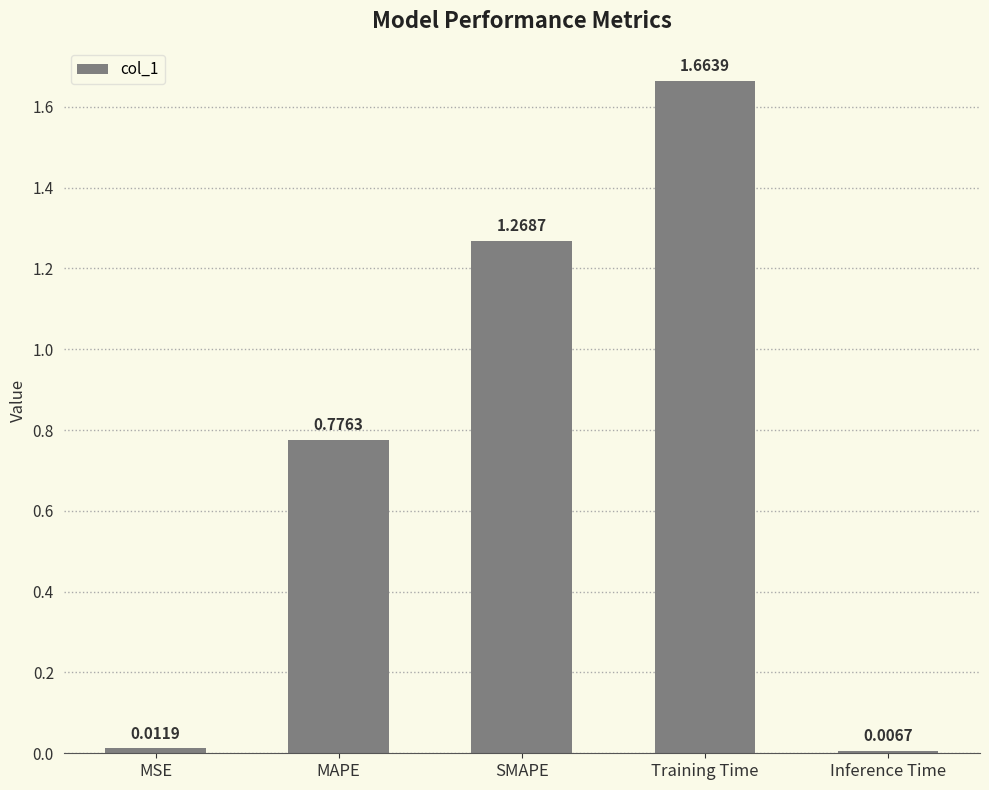

What is the change in value from MAPE to Inference Time?

-0.8